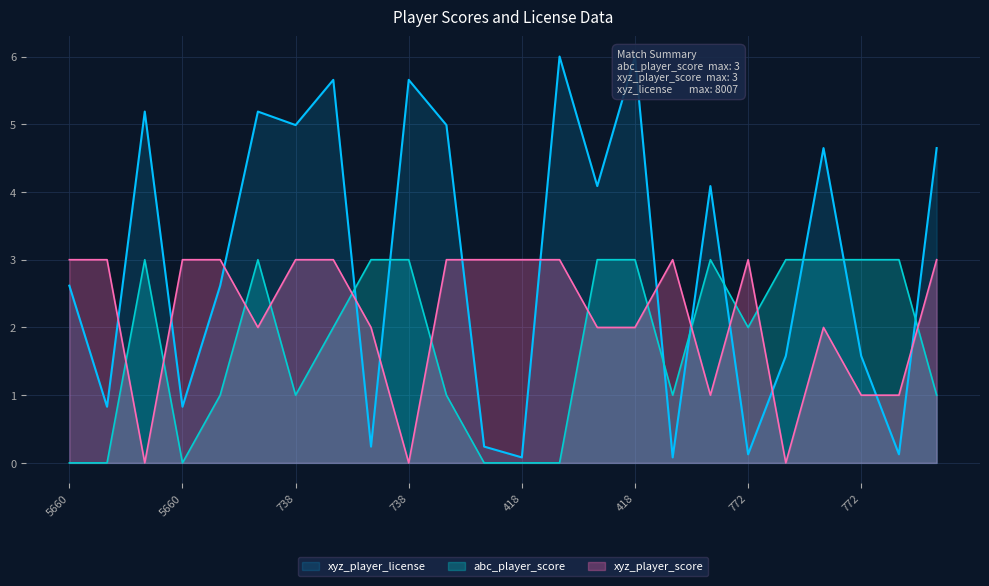

What is the maximum value shown in the chart?

6.0